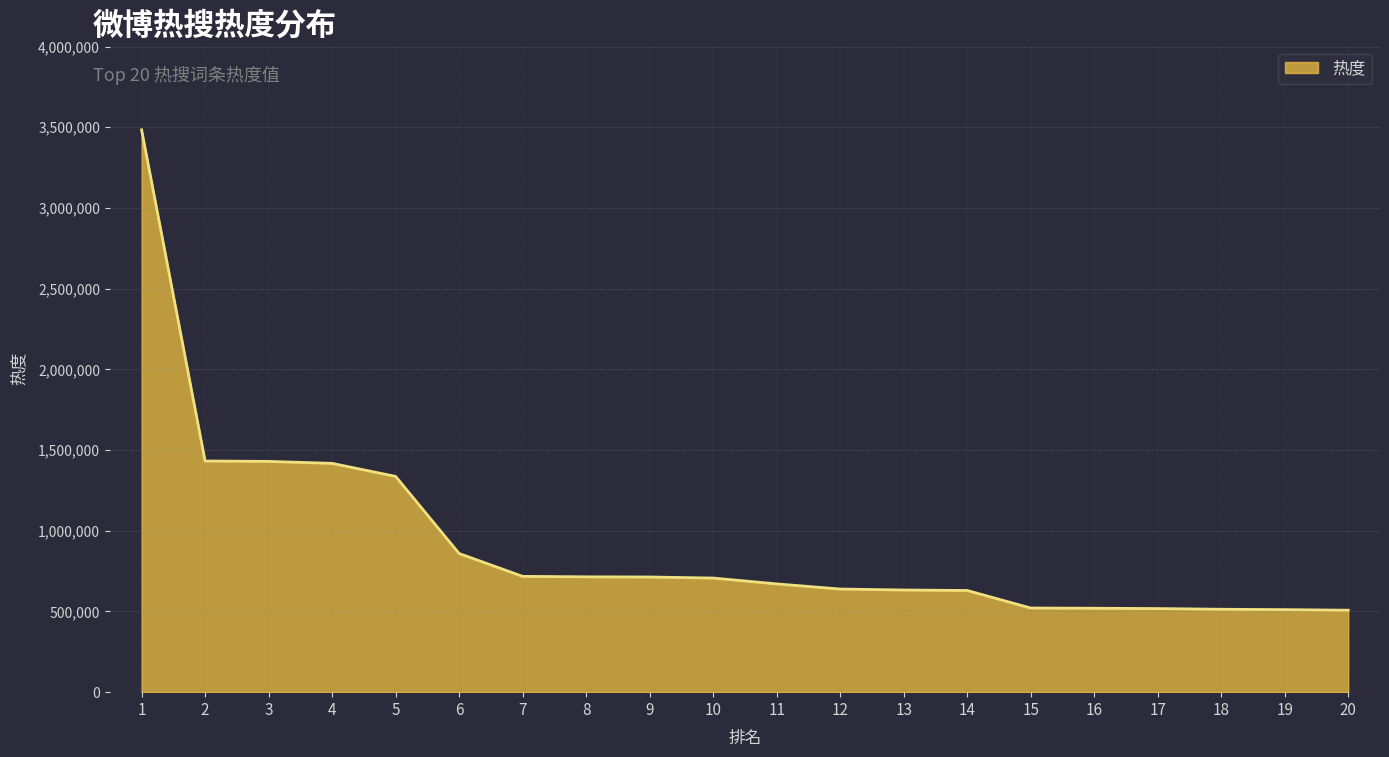

What is the change in value from 4 to 12?

-778558